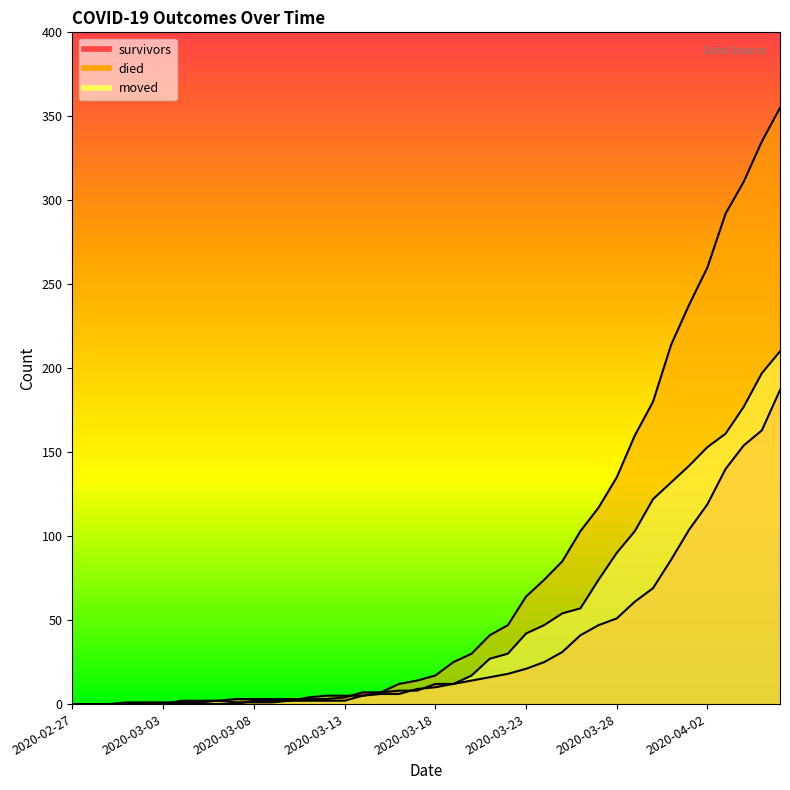

What position from the left is 2020-03-11?

14